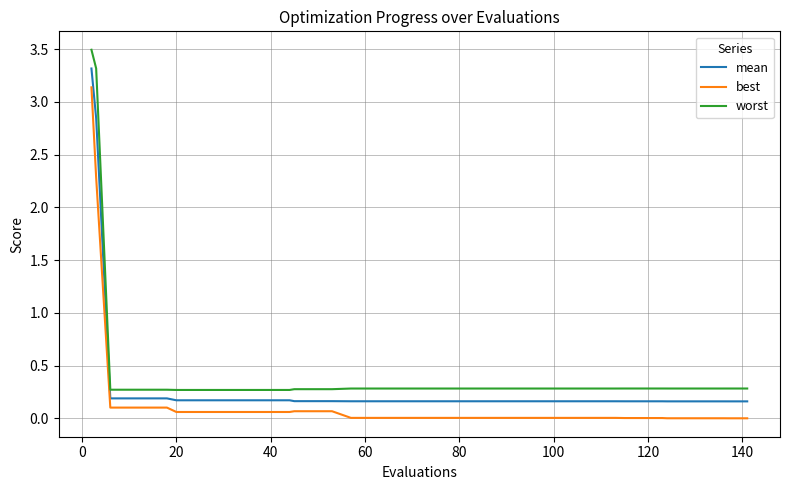

True or false: best and mean cross at least once.

False